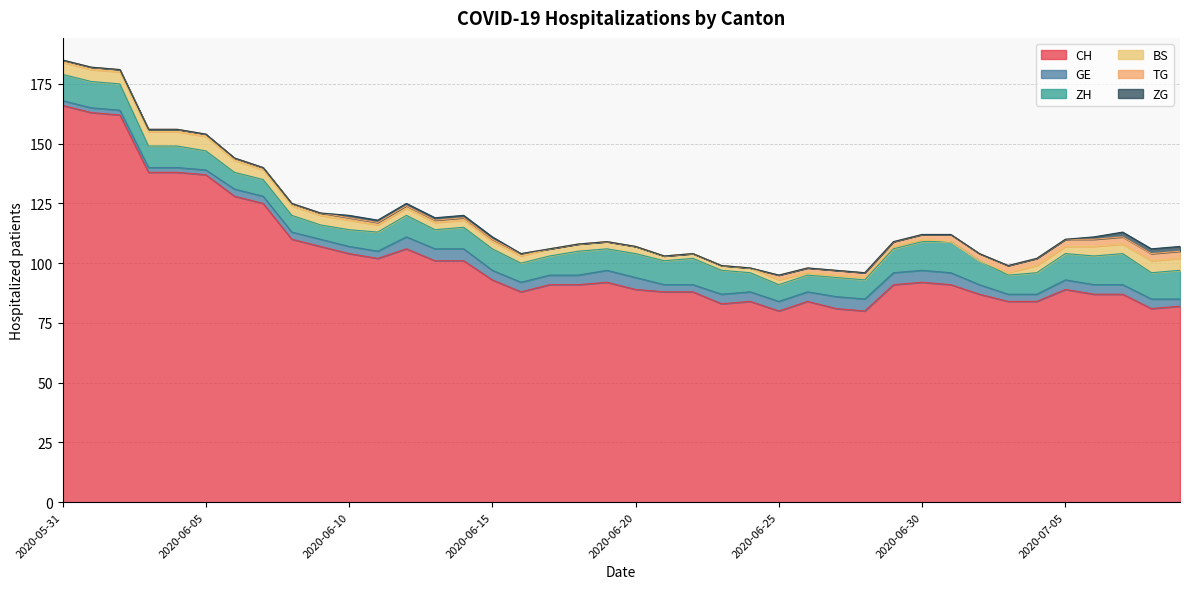

True or false: CH and GE cross at least once.

False